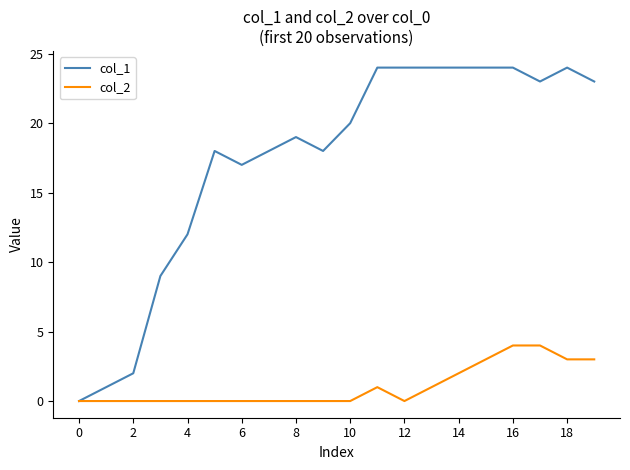

Rank the series by their average value, from highest to lowest.

col_1, col_2